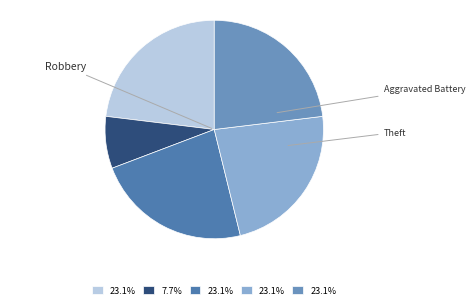

How many slices are in this pie chart?

5